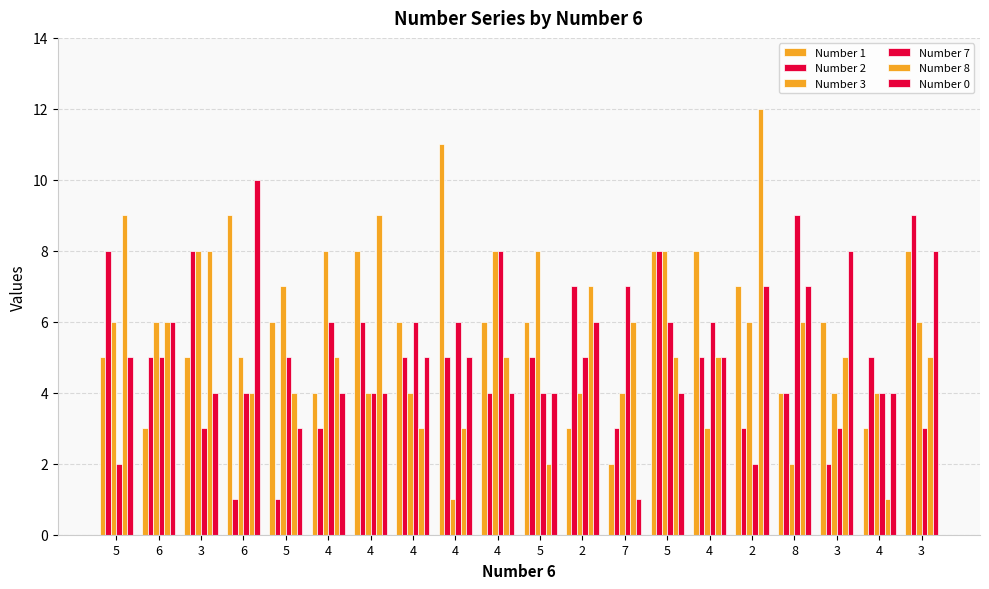

Which has a higher value, 7 or 4?

4